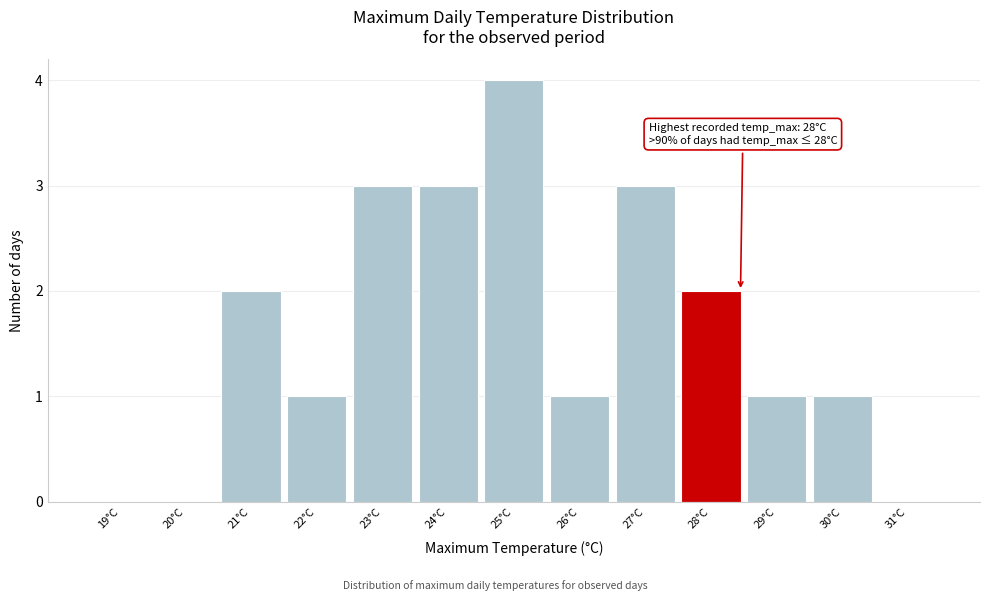

Reading right to left, list all the values displayed in this chart.

31°C=0	30°C=1	29°C=1	28°C=2	27°C=3	26°C=1	25°C=4	24°C=3	23°C=3	22°C=1	21°C=2	20°C=0	19°C=0